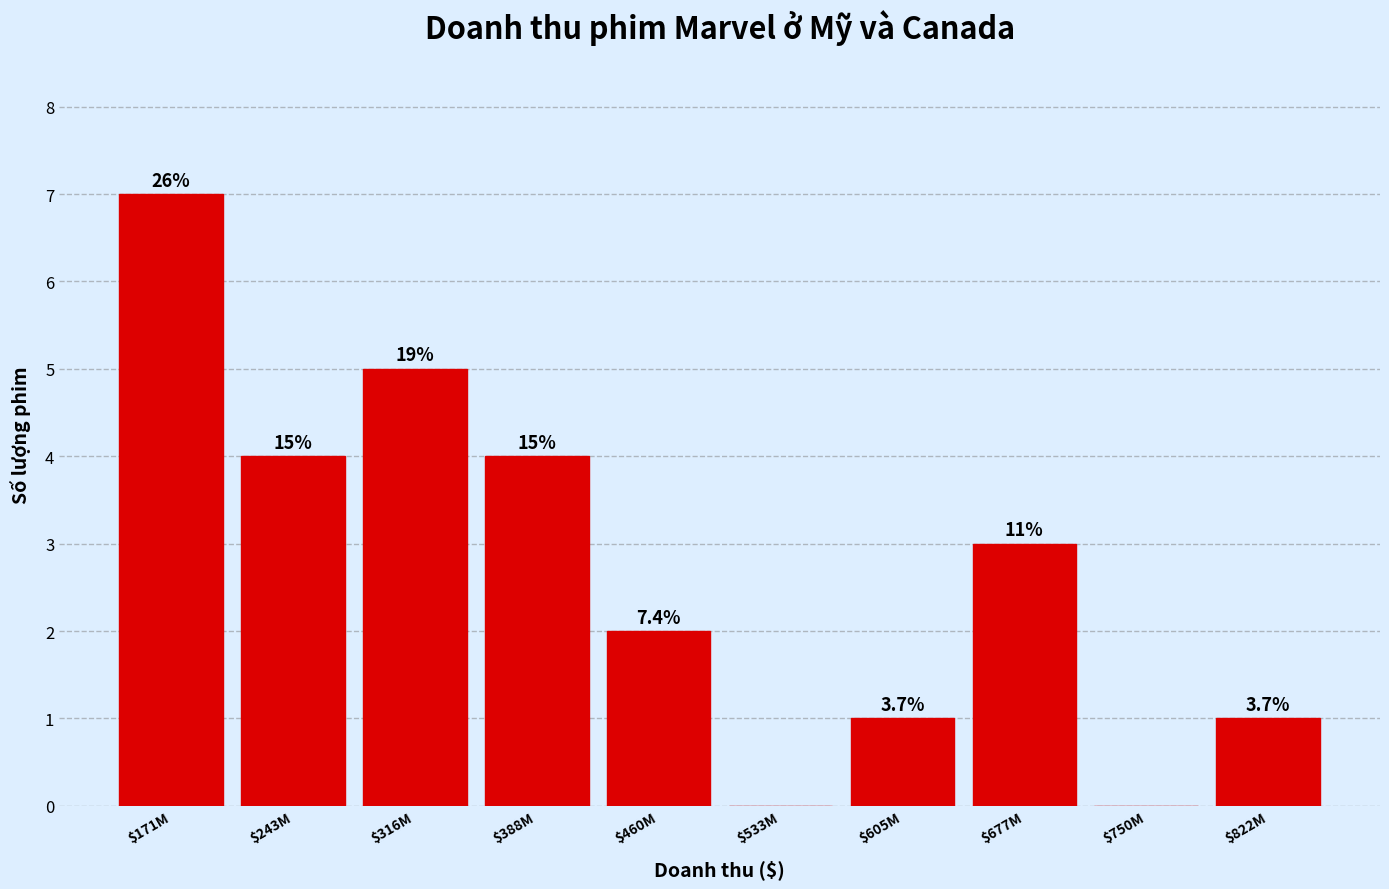

Are the bars horizontal?

No